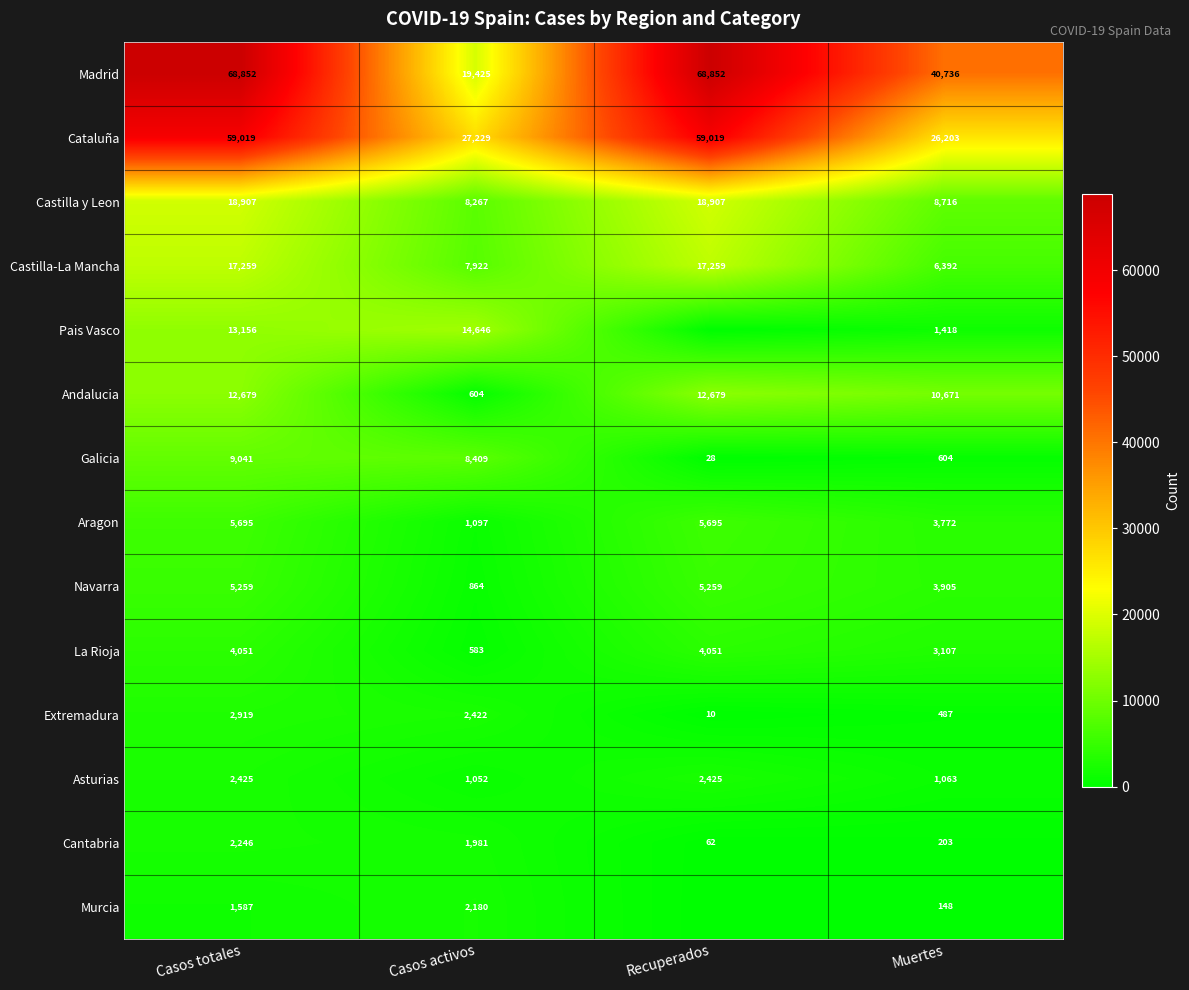

Which category has the lowest value in the Cataluña series?

Muertes